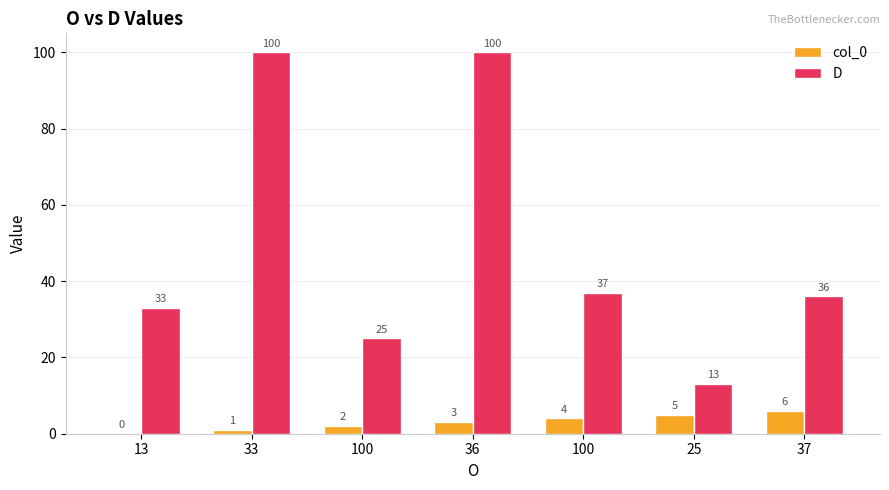

Are the bars grouped side by side (vs. stacked)?

Yes